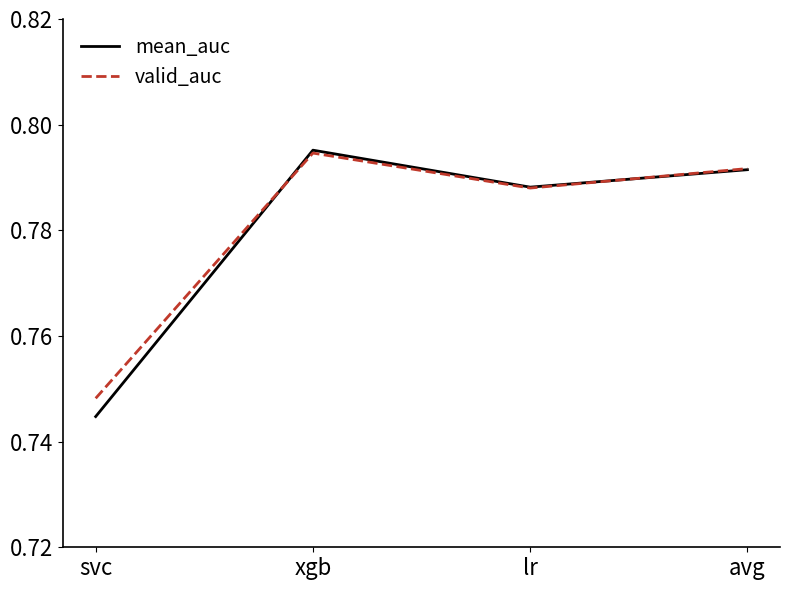

How many series are shown in this chart?

2